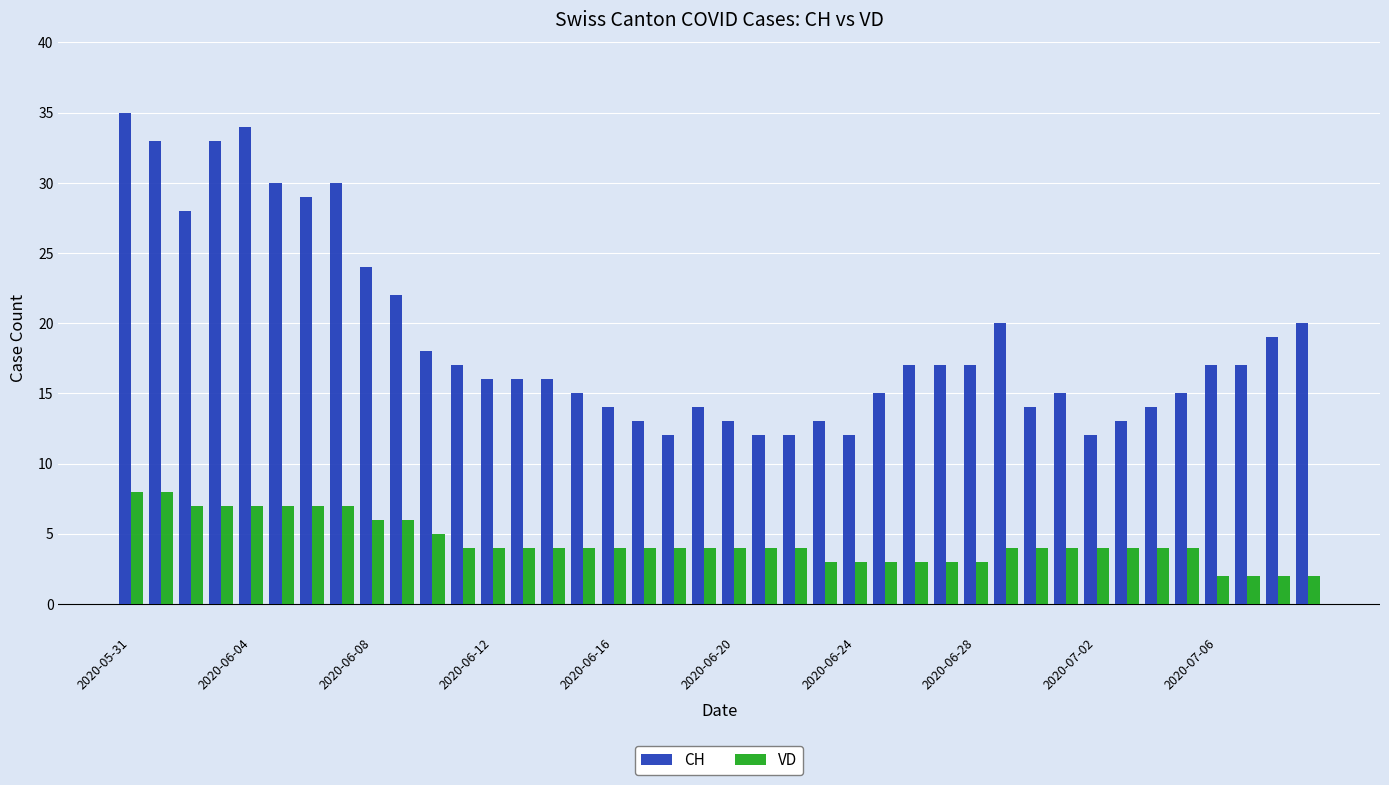

Which series has the largest total across all categories?

CH